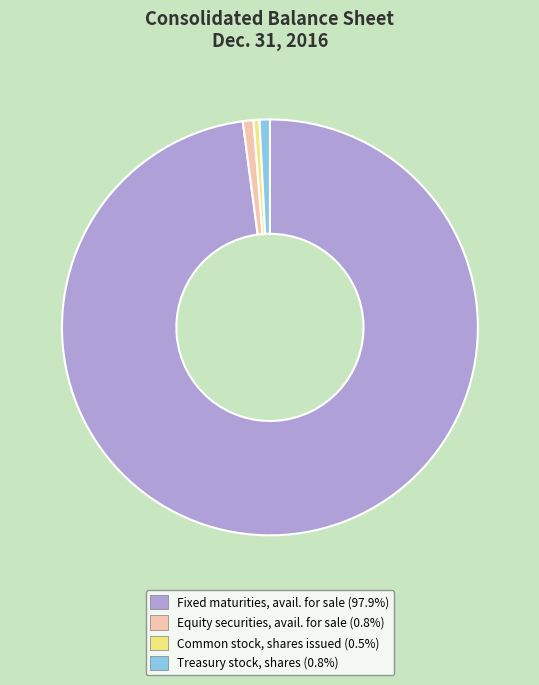

Is there a majority slice in this chart?

Yes